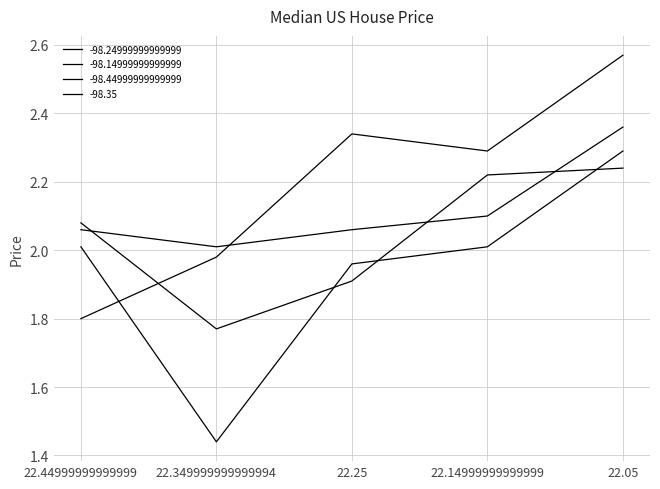

True or false: -98.24999999999999 has a value of 1.0 at 22.14999999999999.

False